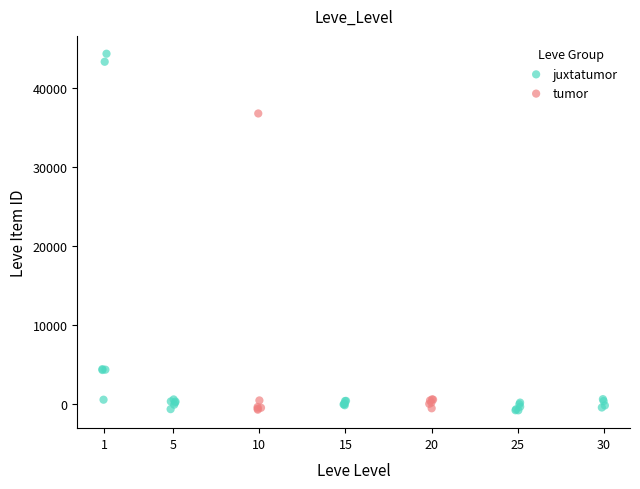

Which series has the largest Y range (max minus min)?

juxtatumor